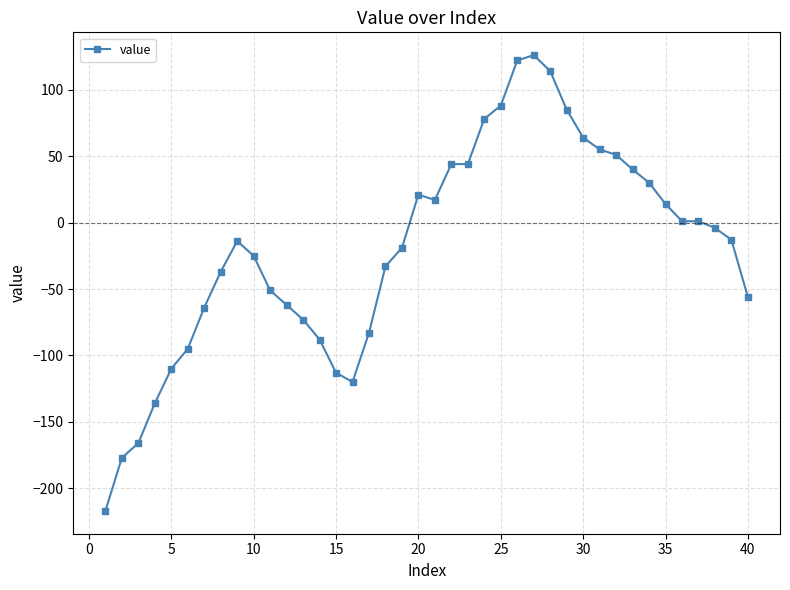

How many data points are above -13?

19